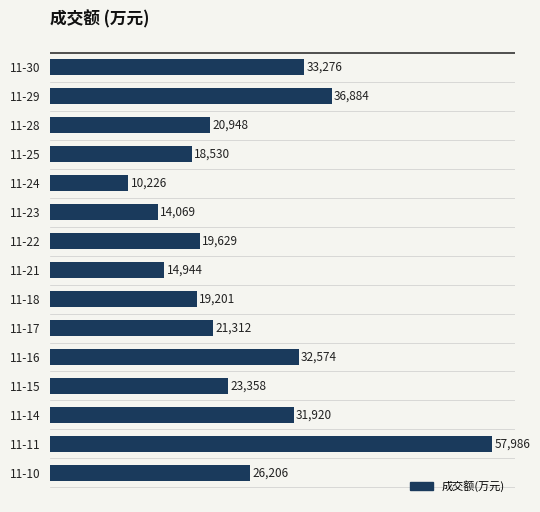

What is the difference between the second highest and second lowest values?

22815